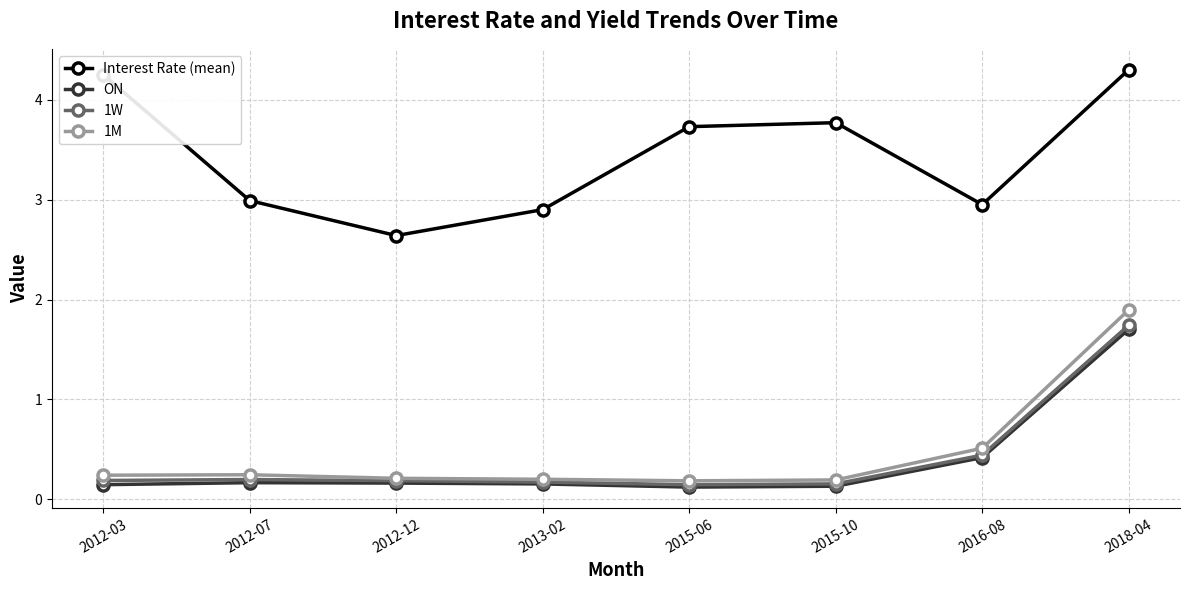

Which series has the largest total across all categories?

Interest Rate (mean)